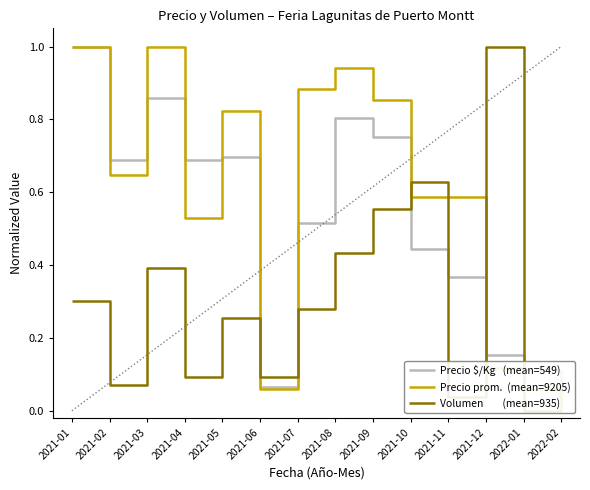

Where is the first local minimum for Volumen        (mean=935)?

2021-02